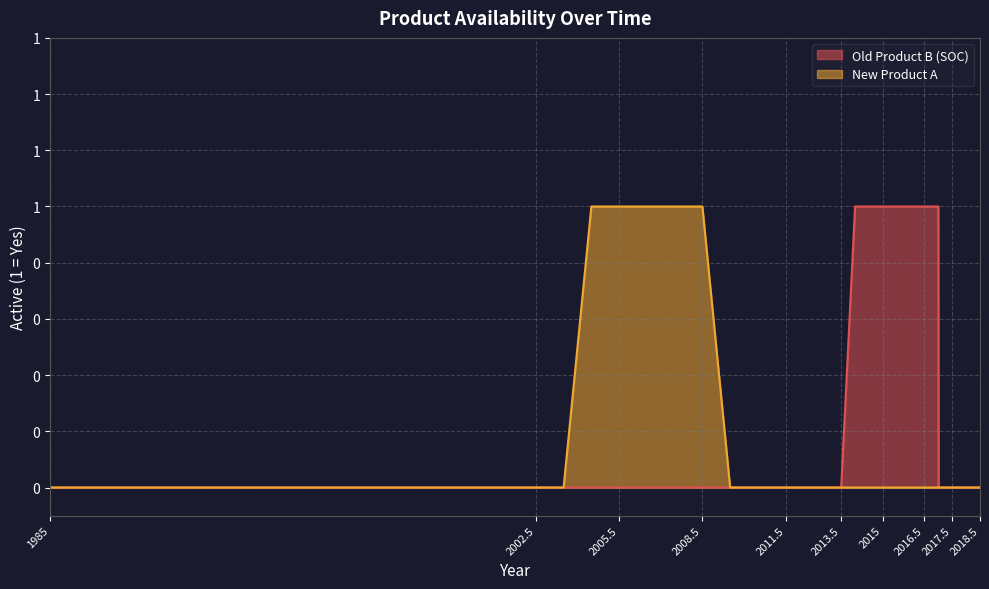

Is the value of New Product A at 2000.5 greater than the value of Old Product B (SOC) at 2005.5?

No